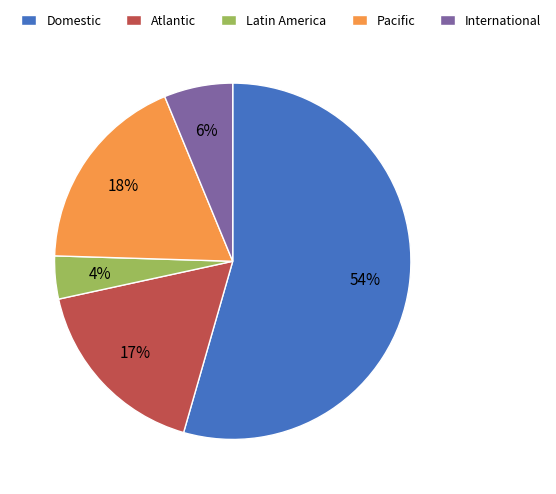

Count the number of slices in the pie.

5